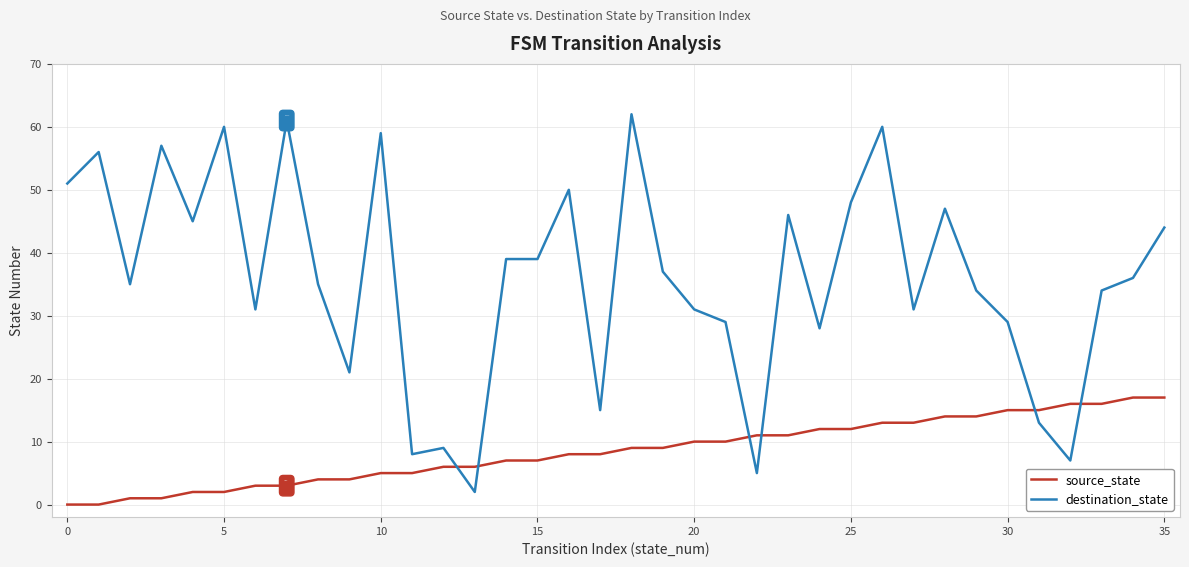

After their last crossing, which series has the higher values: destination_state or source_state?

destination_state